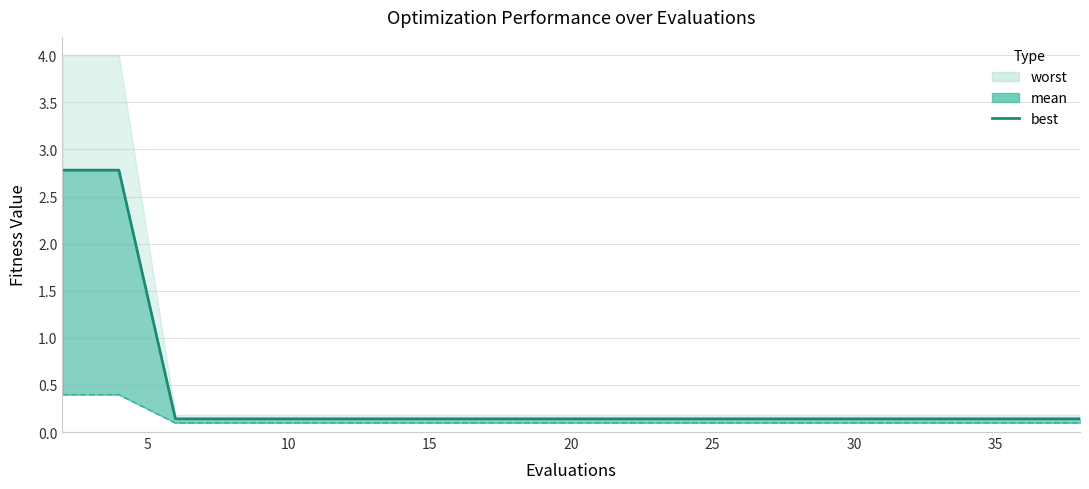

How many data points does each series have?

20